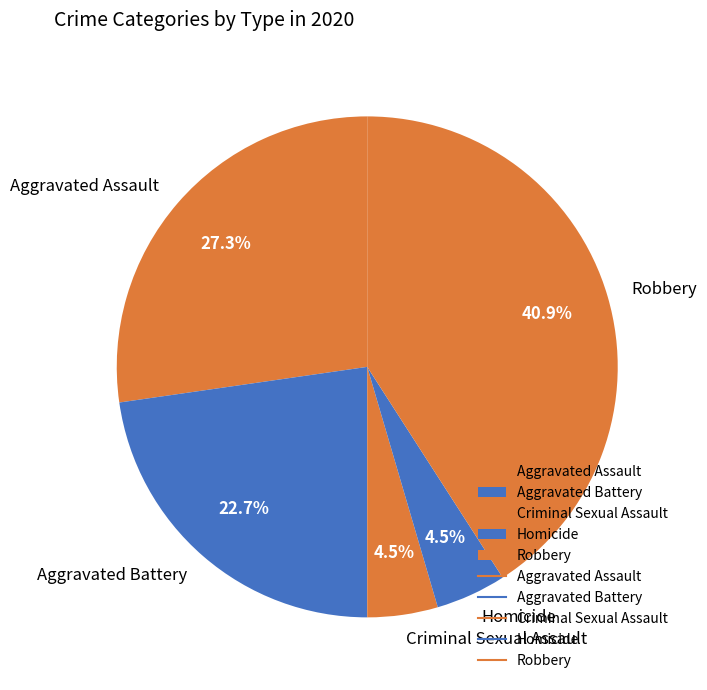

Combined, do Homicide and Aggravated Assault account for over 50%?

No